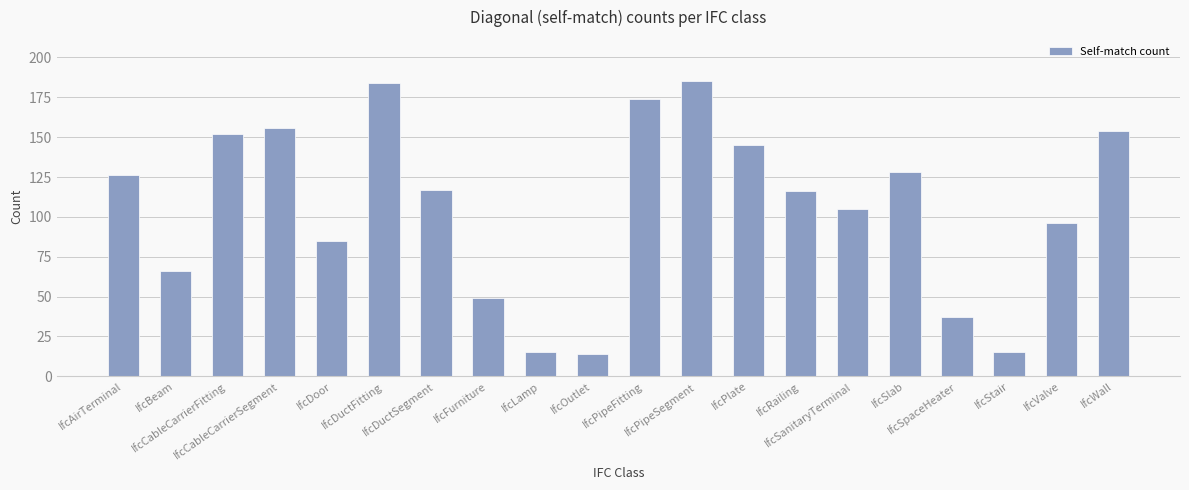

Reading left to right, extract all data points from this chart.

IfcAirTerminal=126	IfcBeam=66	IfcCableCarrierFitting=152	IfcCableCarrierSegment=156	IfcDoor=85	IfcDuctFitting=184	IfcDuctSegment=117	IfcFurniture=49	IfcLamp=15	IfcOutlet=14	IfcPipeFitting=174	IfcPipeSegment=185	IfcPlate=145	IfcRailing=116	IfcSanitaryTerminal=105	IfcSlab=128	IfcSpaceHeater=37	IfcStair=15	IfcValve=96	IfcWall=154